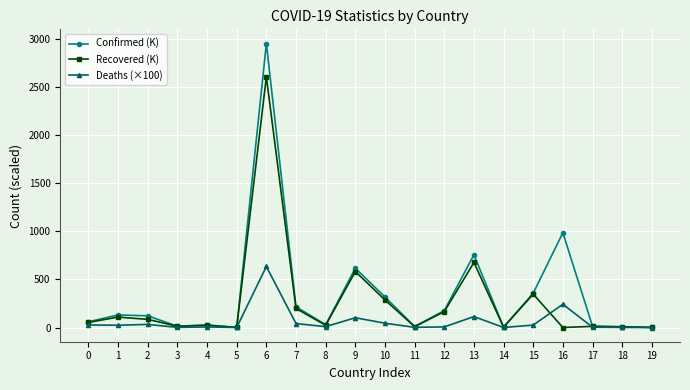

True or false: Deaths (×100) has more than 1 interior local peaks.

True